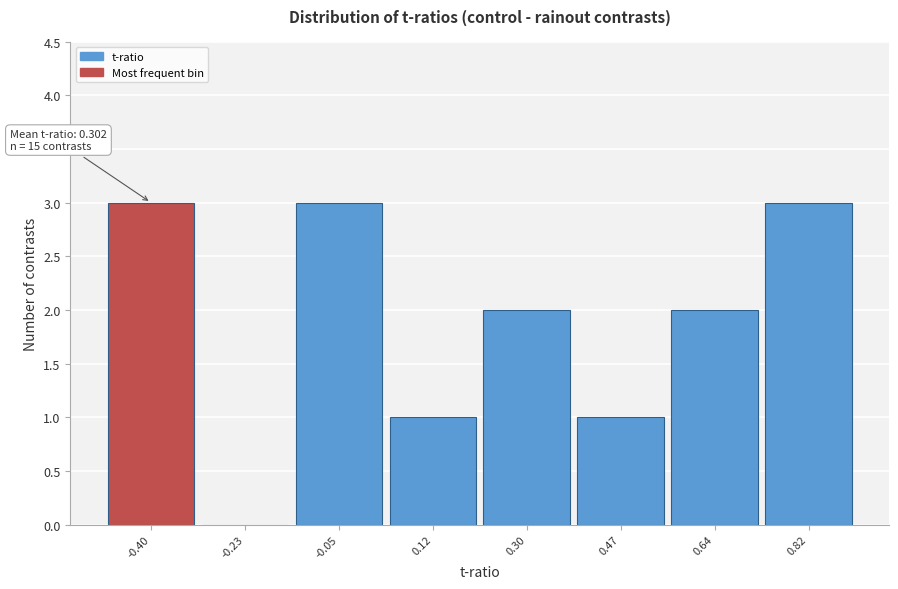

Reading left to right, list all the values displayed in this chart.

-0.40=3	-0.23=0	-0.05=3	0.12=1	0.30=2	0.47=1	0.64=2	0.82=3